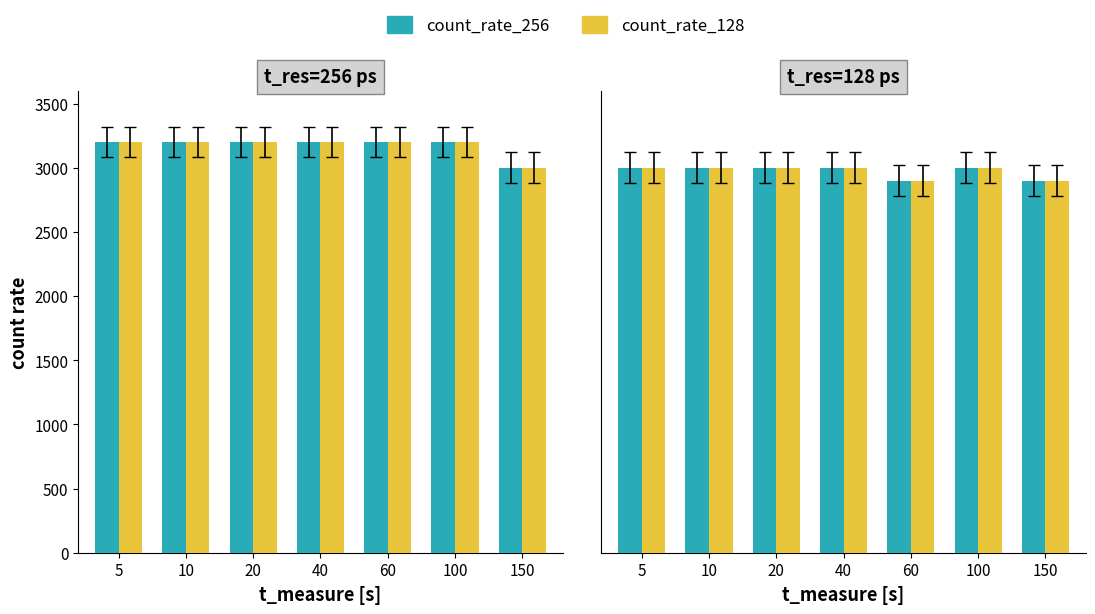

What is the value of the count_rate_256 bar at the 6th from the left?

3200